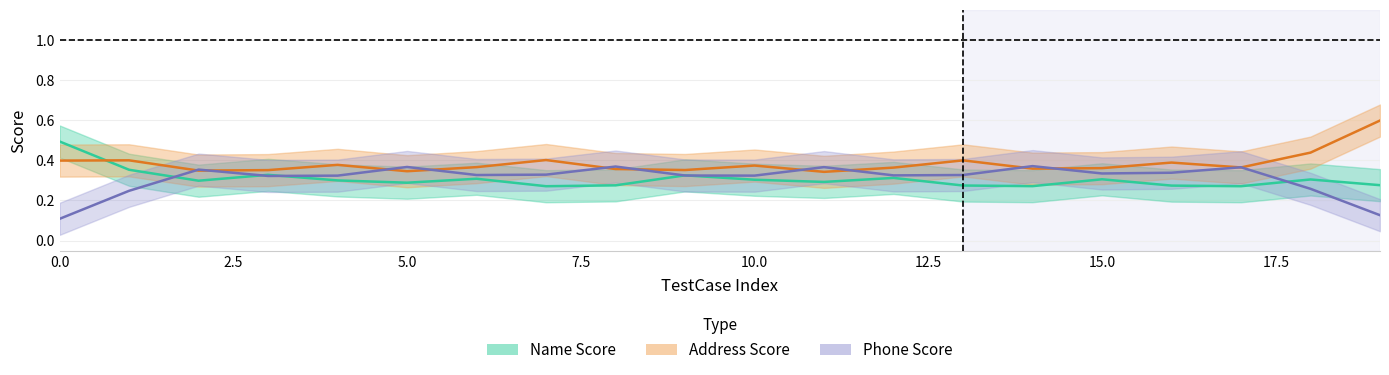

How many times do Name Score and Phone Score cross each other?

13